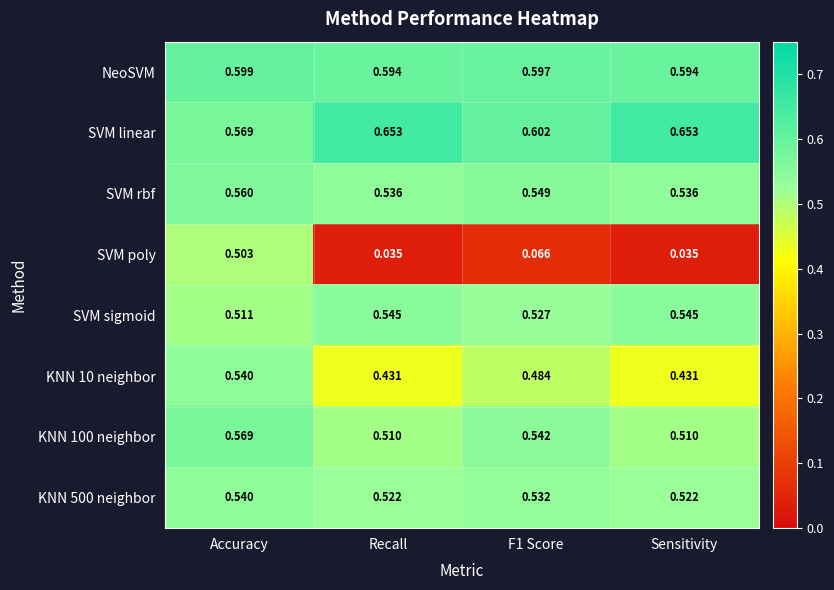

Which series has the widest spread of values?

SVM poly